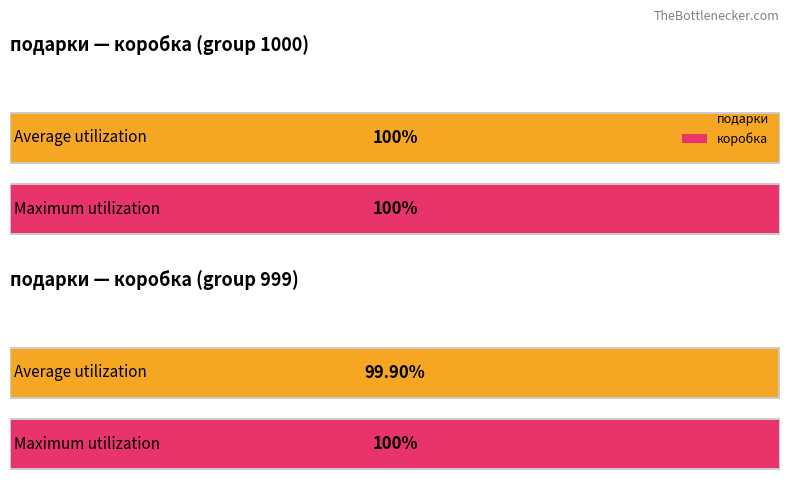

List the series in order of their peak value, highest first.

подарки, коробка